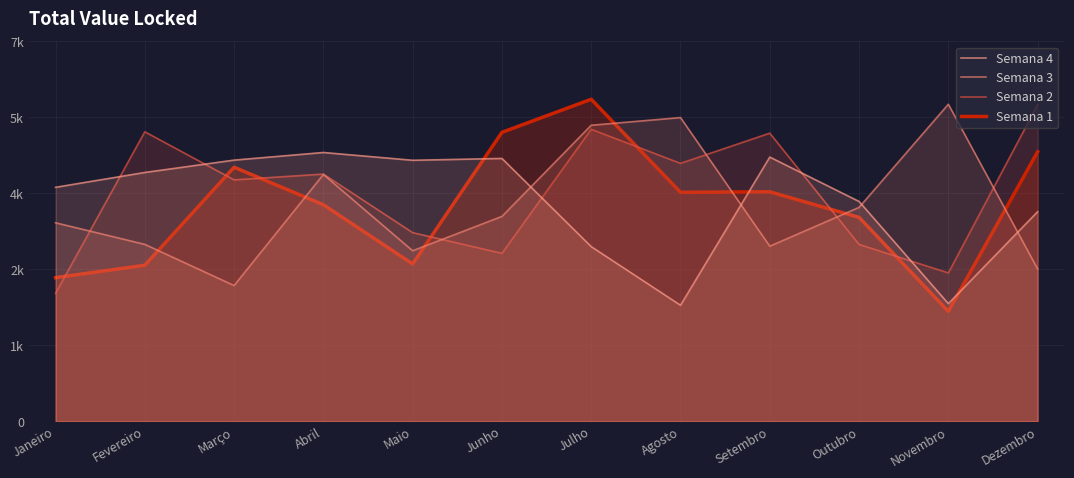

After their last crossing, which series has the higher values: Semana 2 or Semana 3?

Semana 2